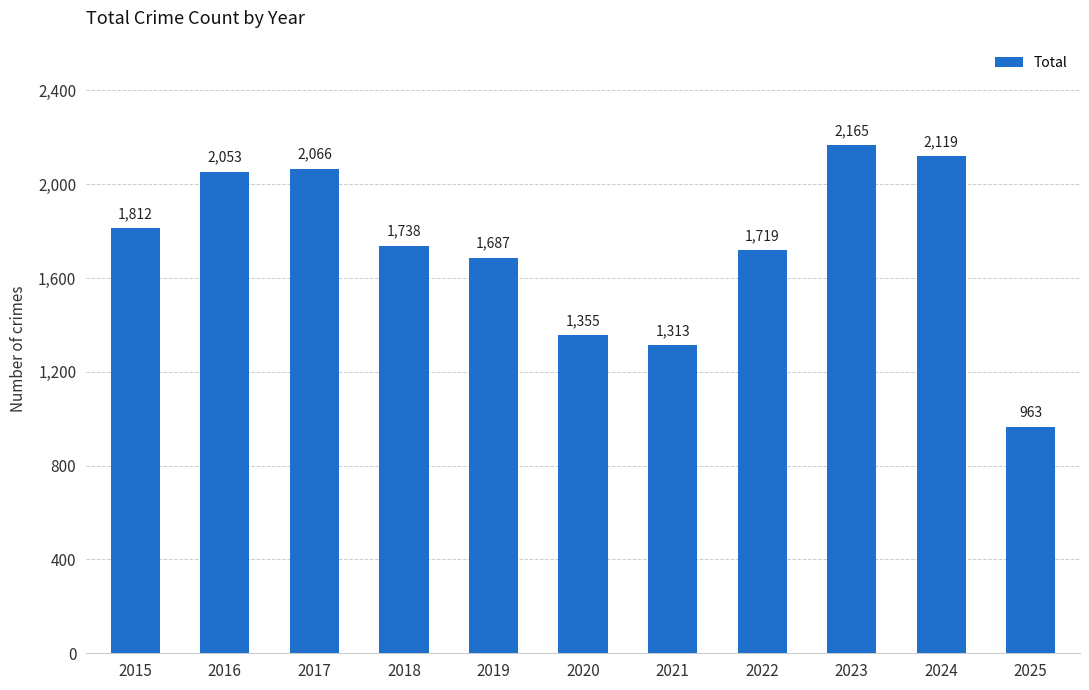

Is it true that the value at 2018 is 1738?

True